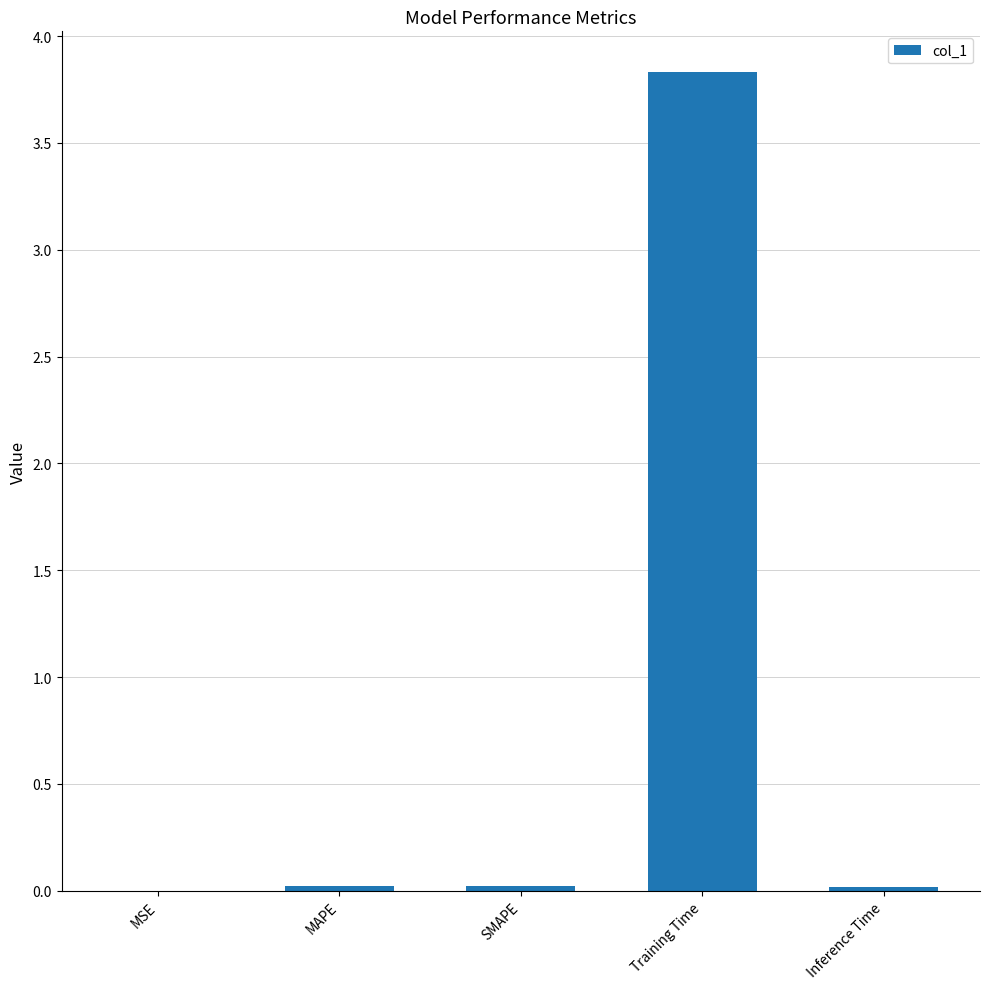

Is it true that the value at Training Time is 3.8?

True